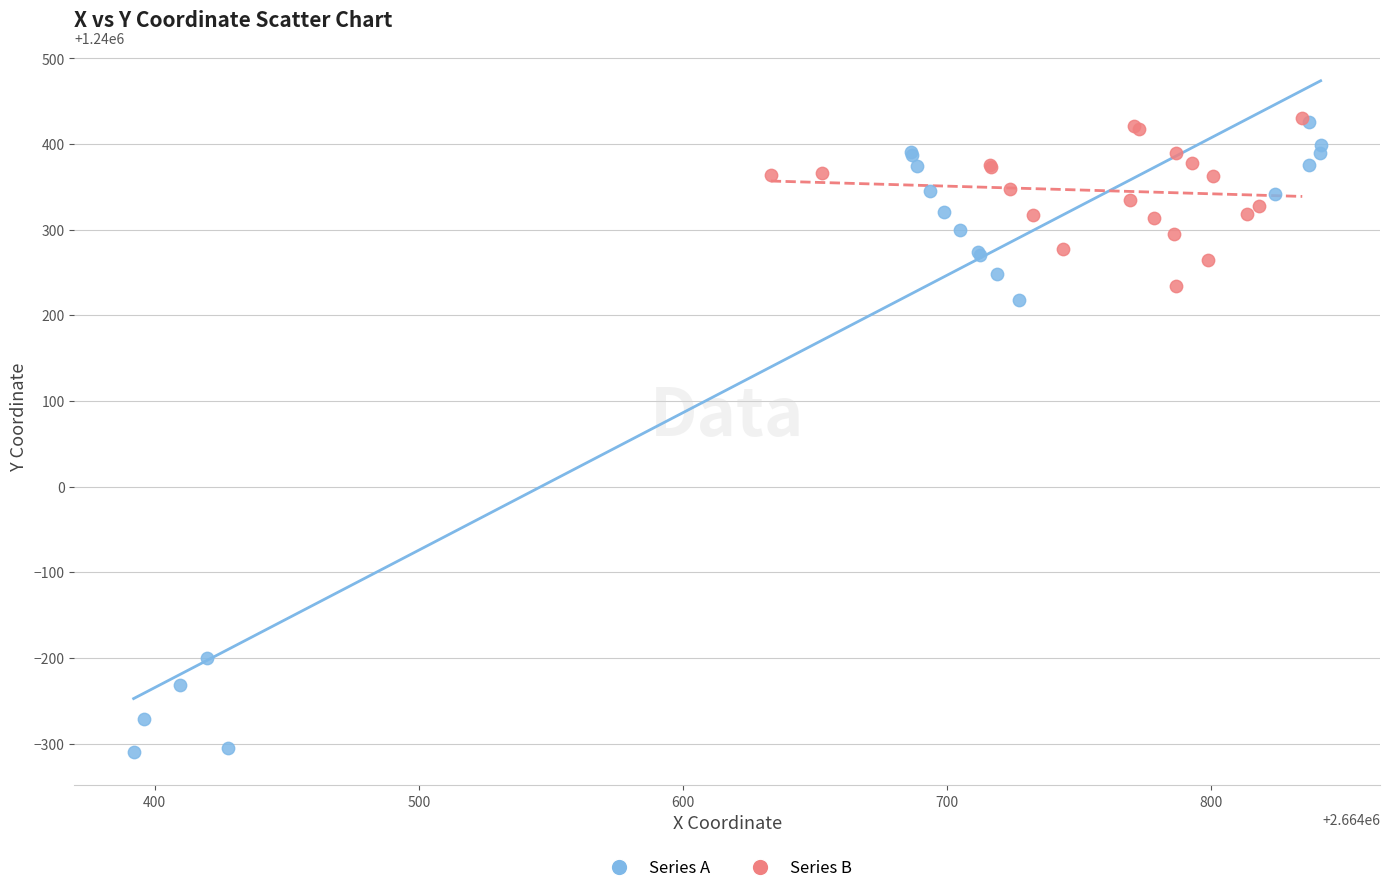

Which series has the largest Y range (max minus min)?

Series A